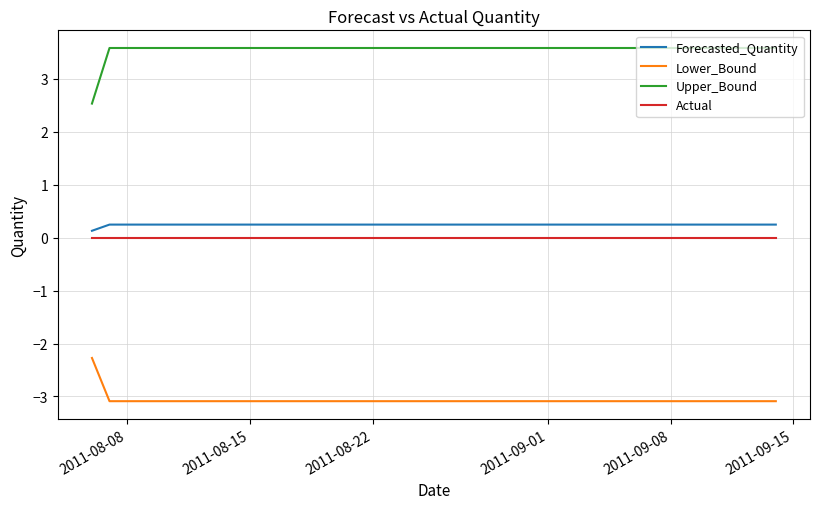

True or false: Lower_Bound and Actual cross at least once.

False